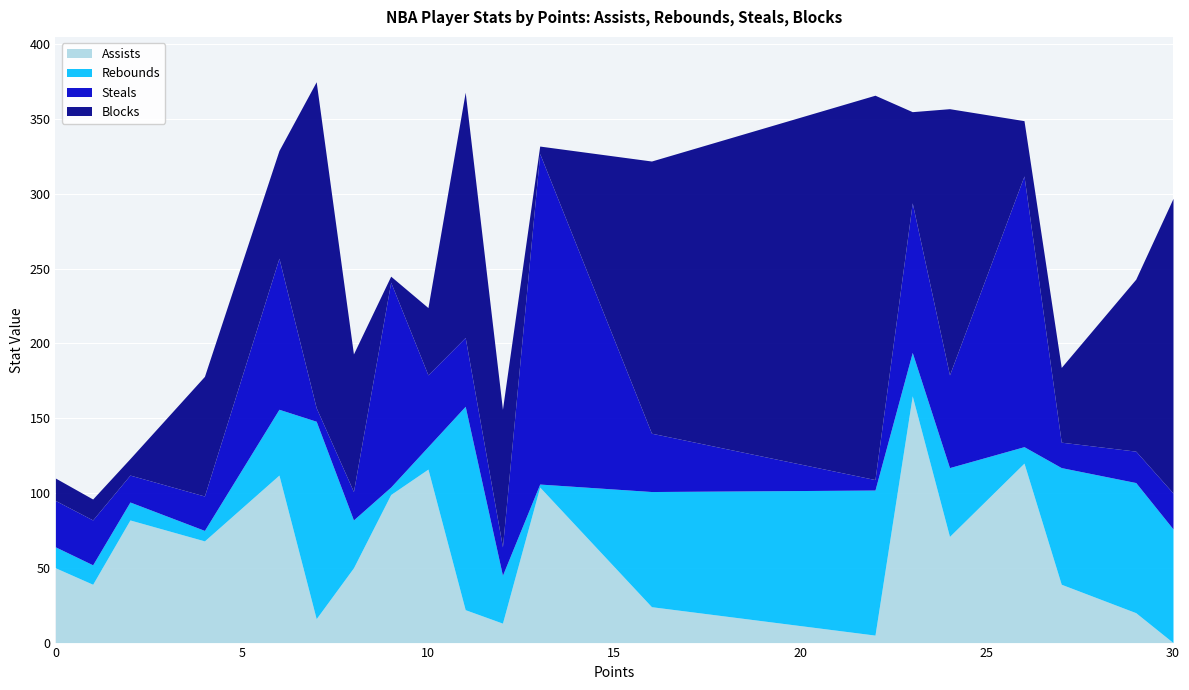

Reading left to right, extract all data points from this chart.

Assists: 50	39	82	68	112	16	50	99	116	22	13	104	24	5	165	71	120	39	20	0
Rebounds: 14	13	12	7	44	132	32	5	15	136	32	2	77	97	29	46	11	78	87	76
Steals: 31	30	18	23	101	9	19	137	48	46	19	221	39	7	100	62	181	17	21	24
Blocks: 15	14	11	80	72	218	92	4	45	164	92	5	182	257	61	178	37	50	115	197